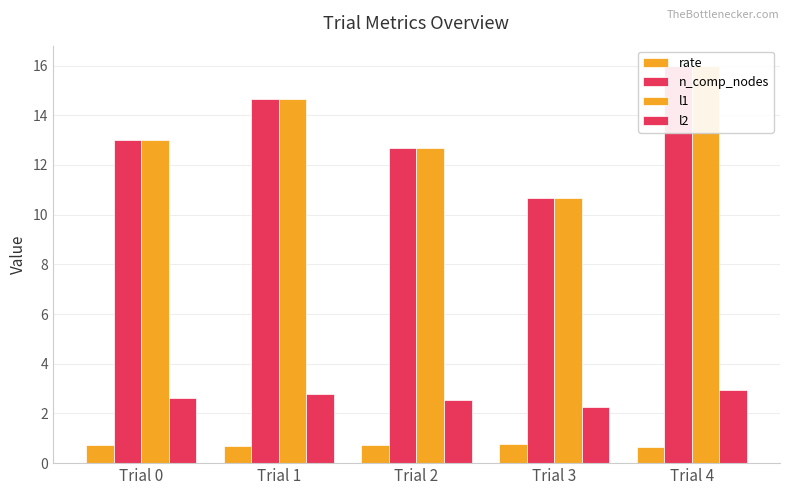

At which label does l2 reach its minimum?

Trial 3